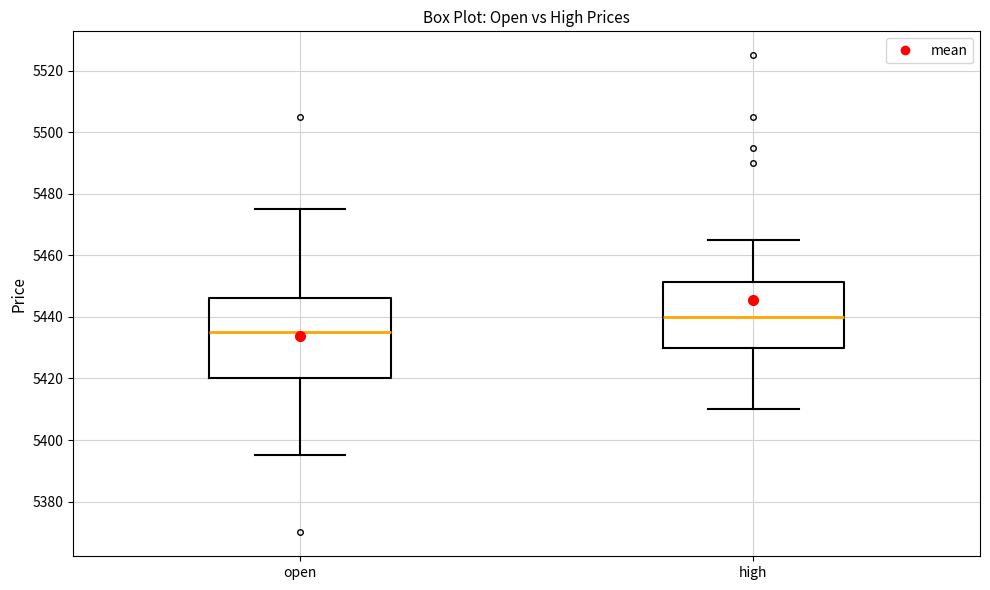

Where is the upper edge of the box for open on the y-axis? The values are not printed on the chart, so give them approximately, as read against the axis.

5446